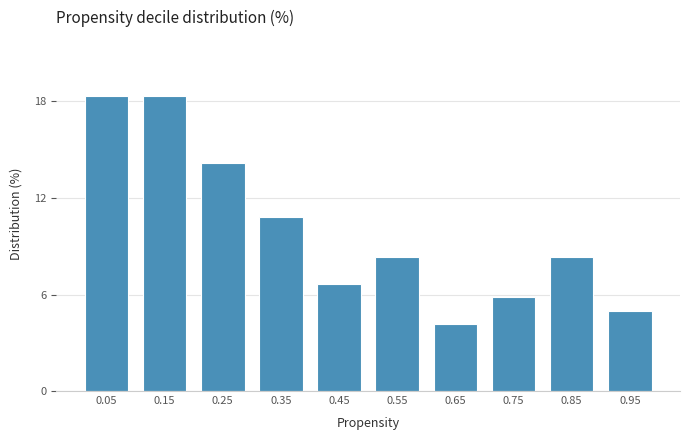

Reading left to right, list all the values displayed in this chart.

18.3	18.3	14.2	10.8	6.7	8.3	4.2	5.8	8.3	5.0